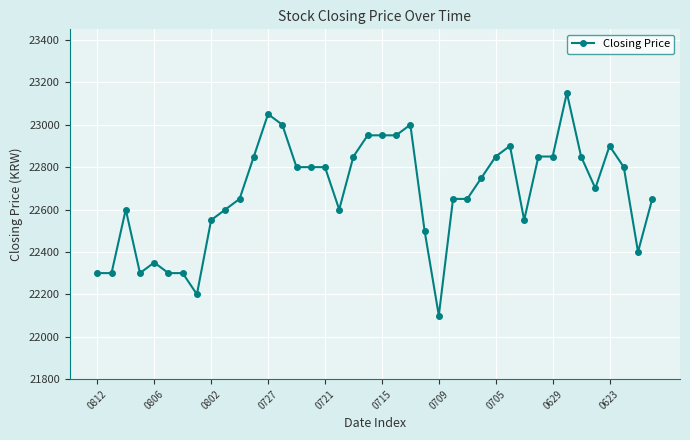

What is the value of the 27th point from the left?

22650